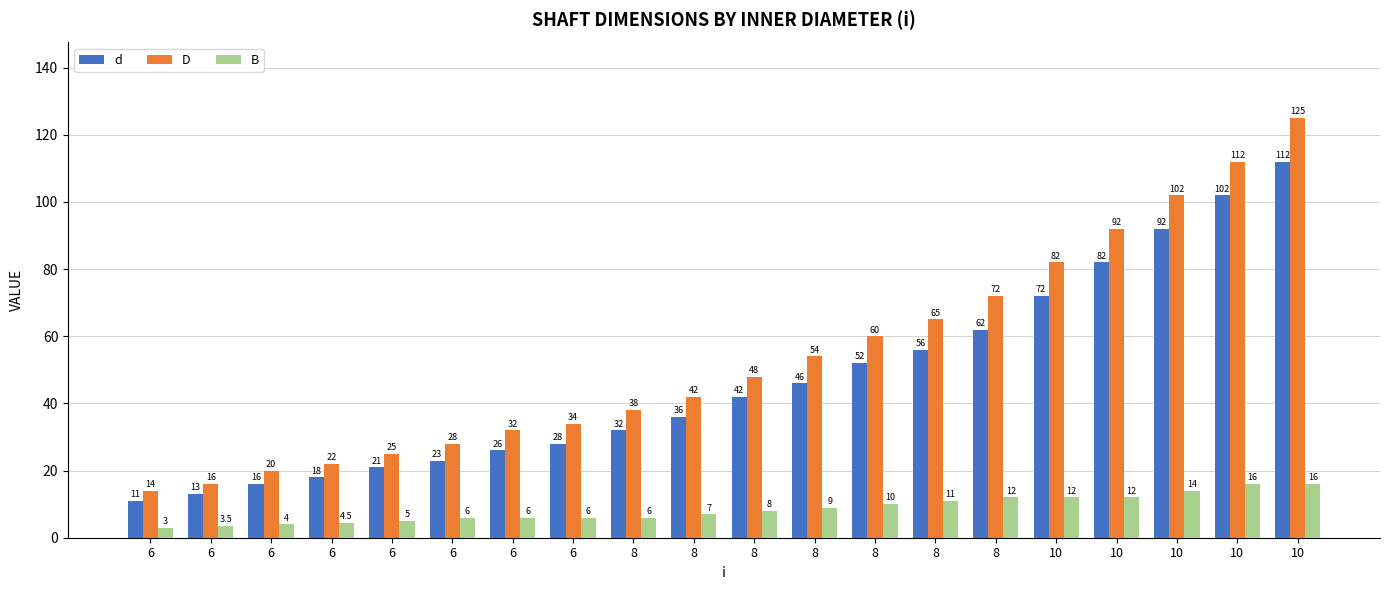

Count the number of data series in this chart.

3